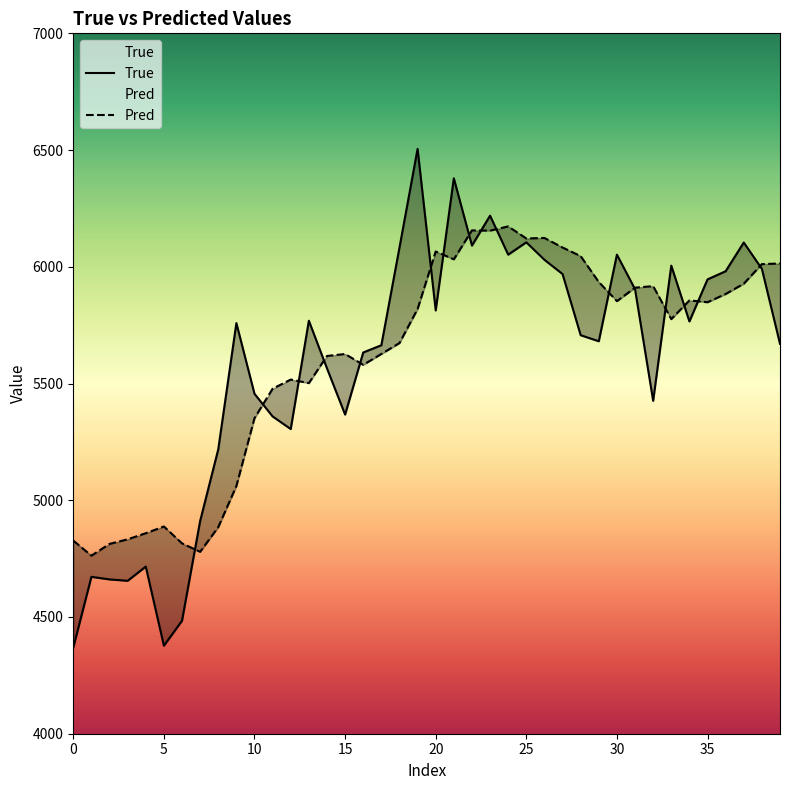

At which label does True first exceed 5759?

13